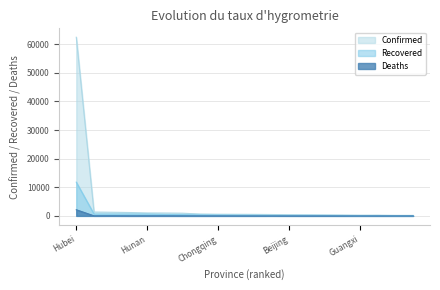

Reading left to right, extract all data points from this chart.

Confirmed: 62442	1332	1265	1175	1010	987	934	631	567	546	520	476	395	334	307	293	245	245	174	168
Recovered: 11788	642	637	633	634	474	433	356	299	254	217	136	153	199	169	126	90	118	79	86
Deaths: 2144	5	19	1	4	6	1	0	6	4	3	12	4	2	5	1	2	1	2	4